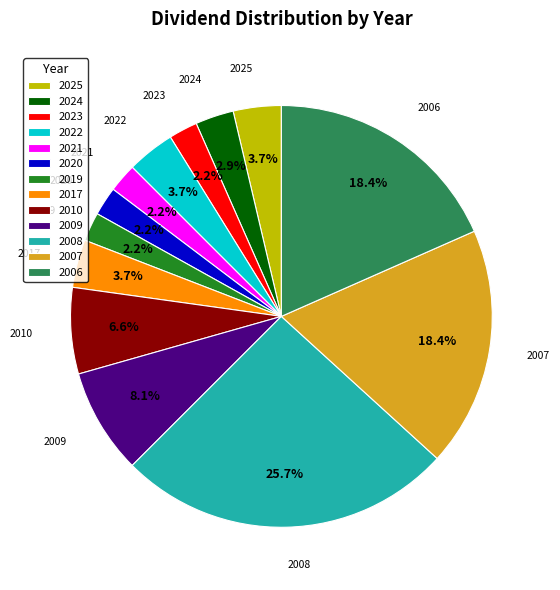

Between 2008 and 2019, which is larger?

2008